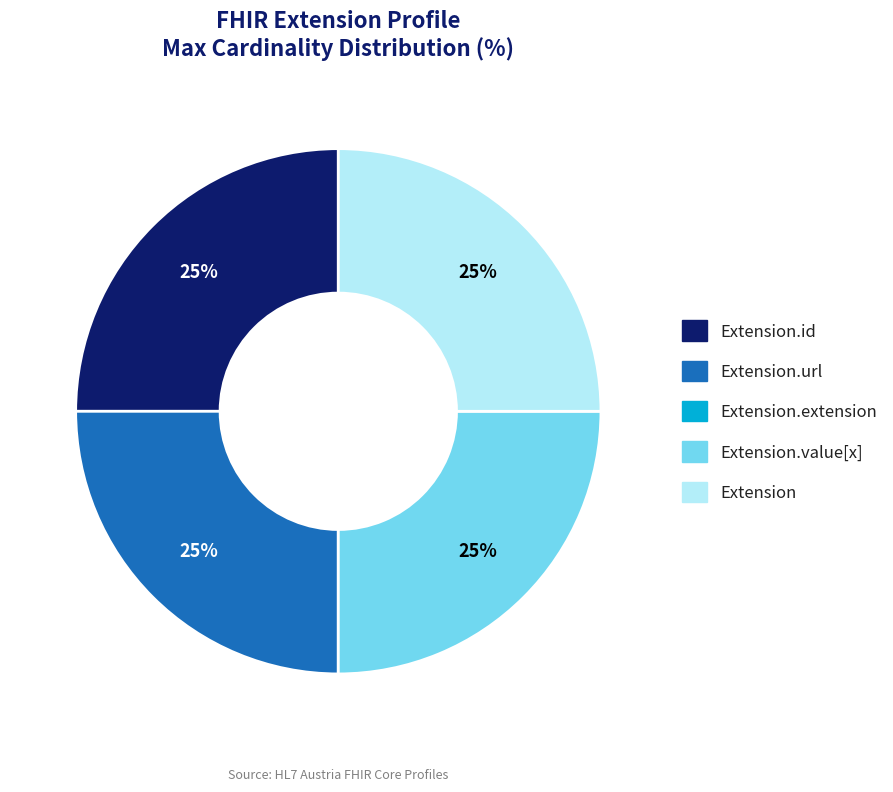

To the nearest percent, what is the average slice percentage?

20%